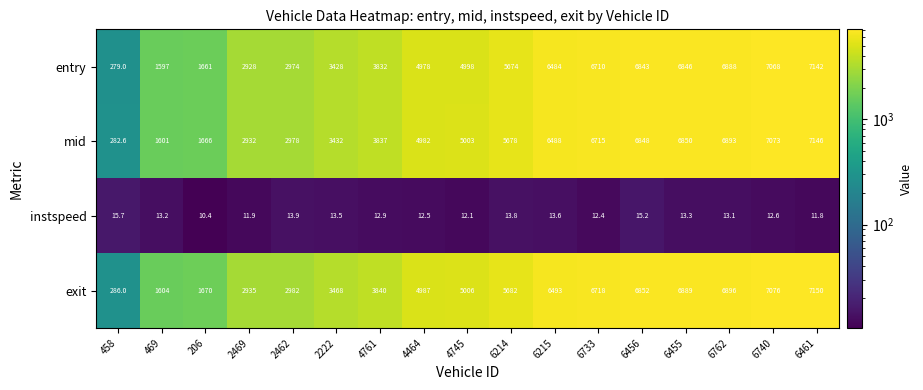

Is it true that instspeed equals 10.6 at 458?

False